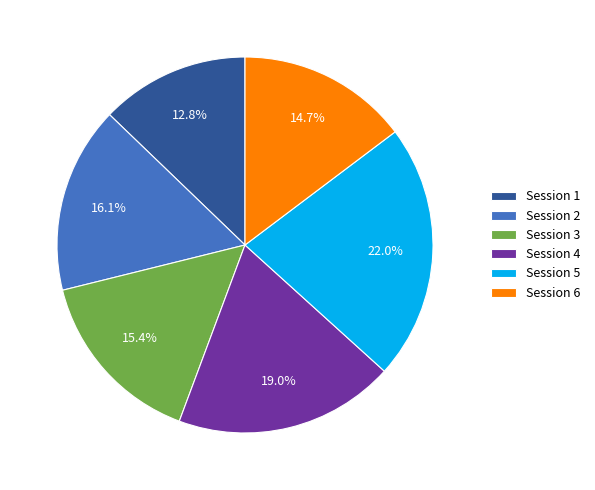

Rank the categories by value from lowest to highest.

Session 1, Session 6, Session 3, Session 2, Session 4, Session 5